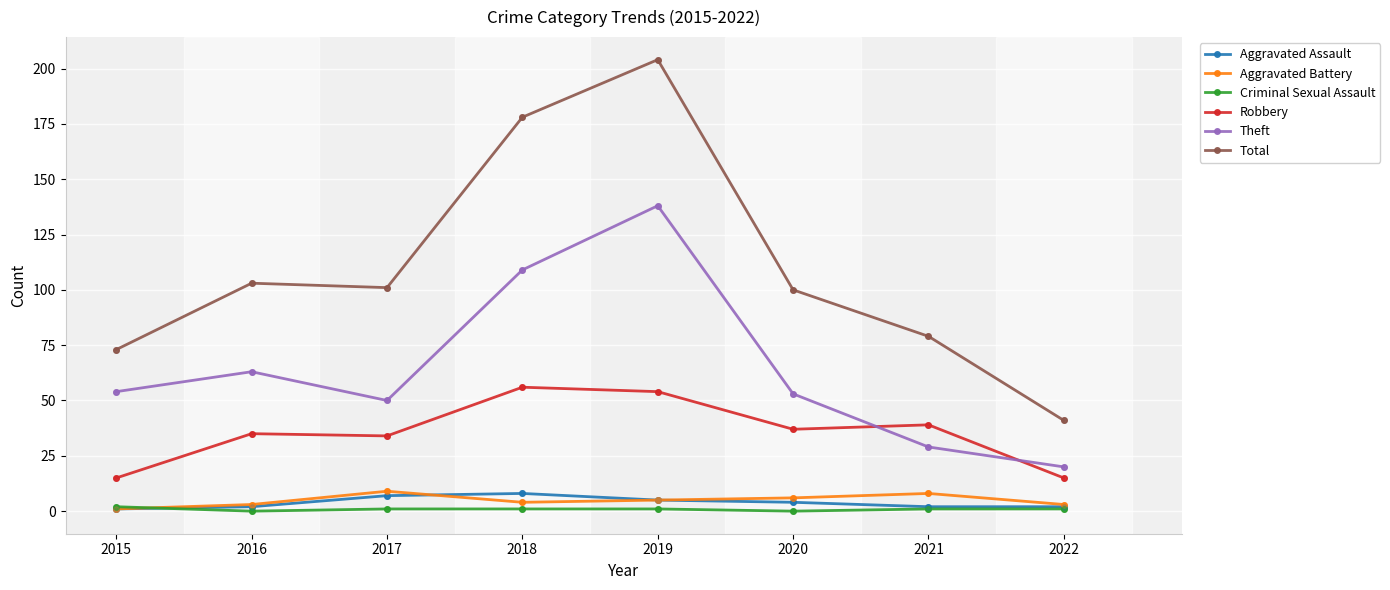

At how many categories does at least one series exceed 161?

2